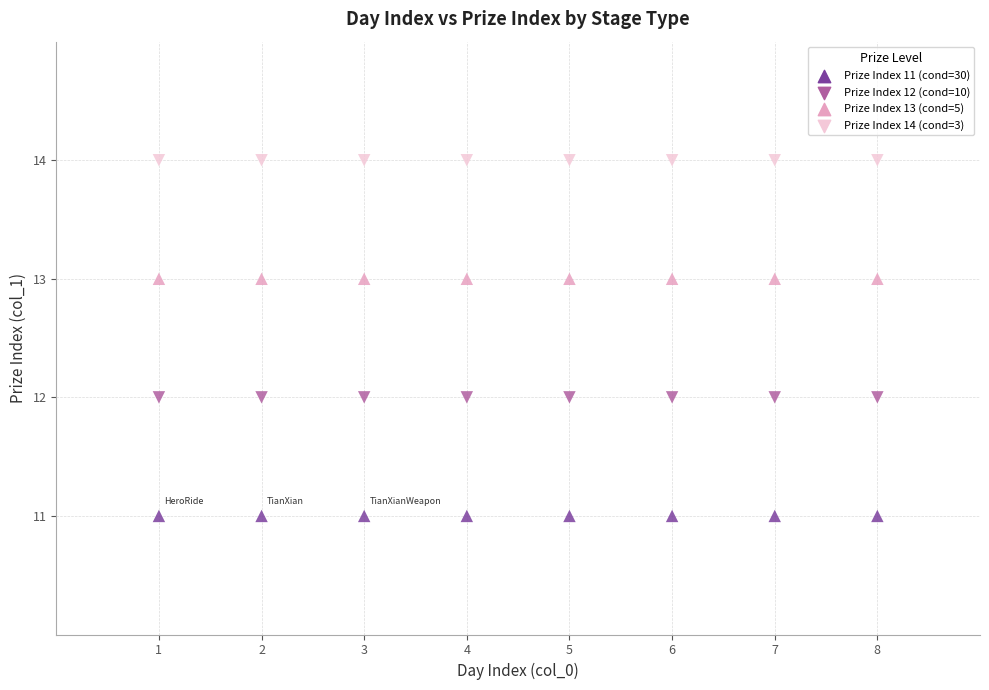

Count the number of points in this scatter plot.

32